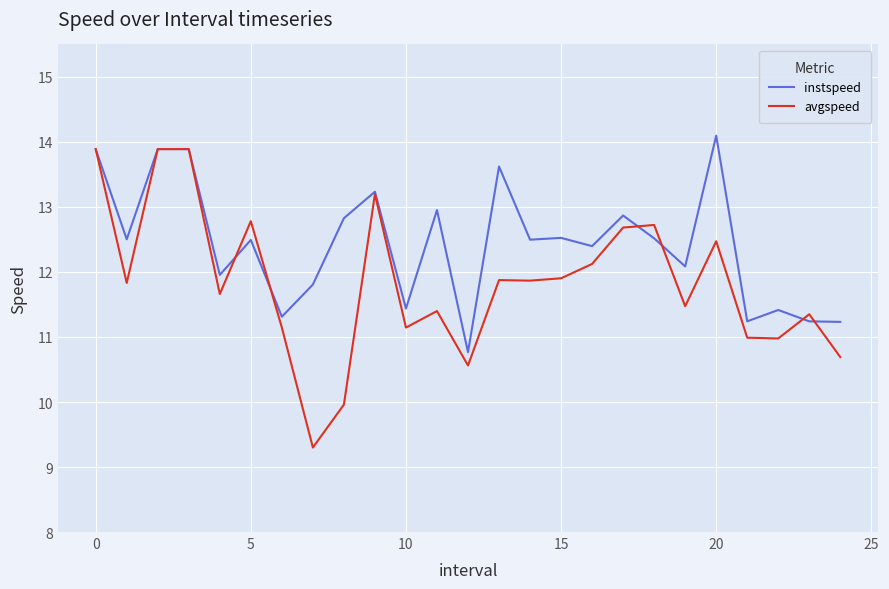

What is the greatest value displayed?

14.1